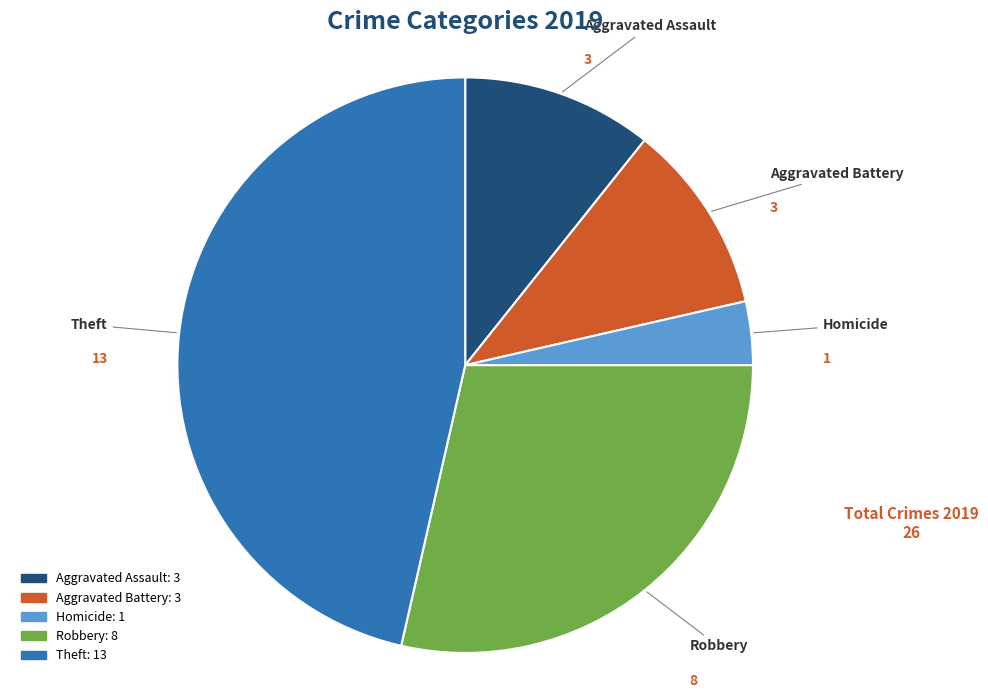

Is there a majority slice in this chart?

No